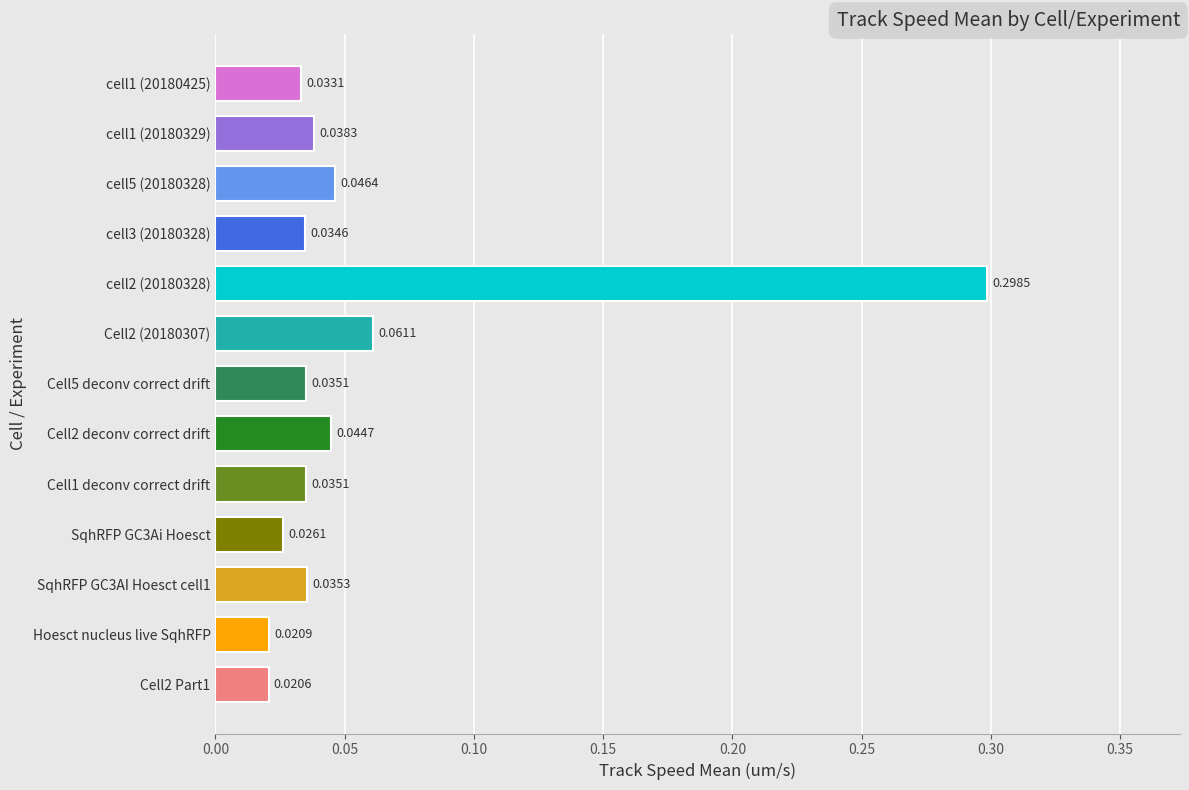

Between Cell2 (20180307) and Cell2 deconv correct drift, which is larger?

Cell2 (20180307)